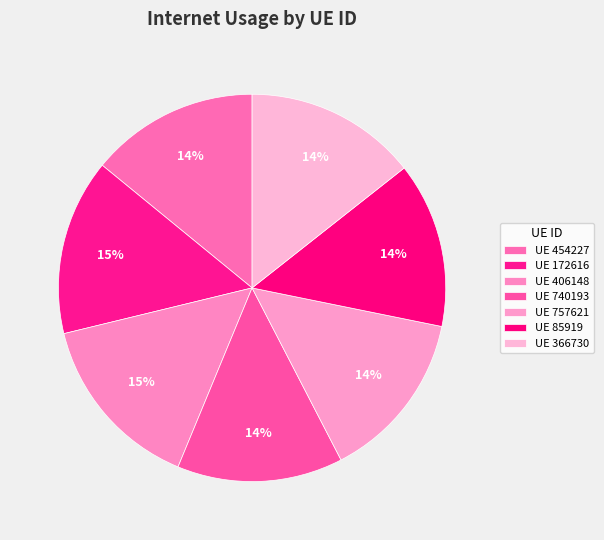

Which slice is the smallest?

85919